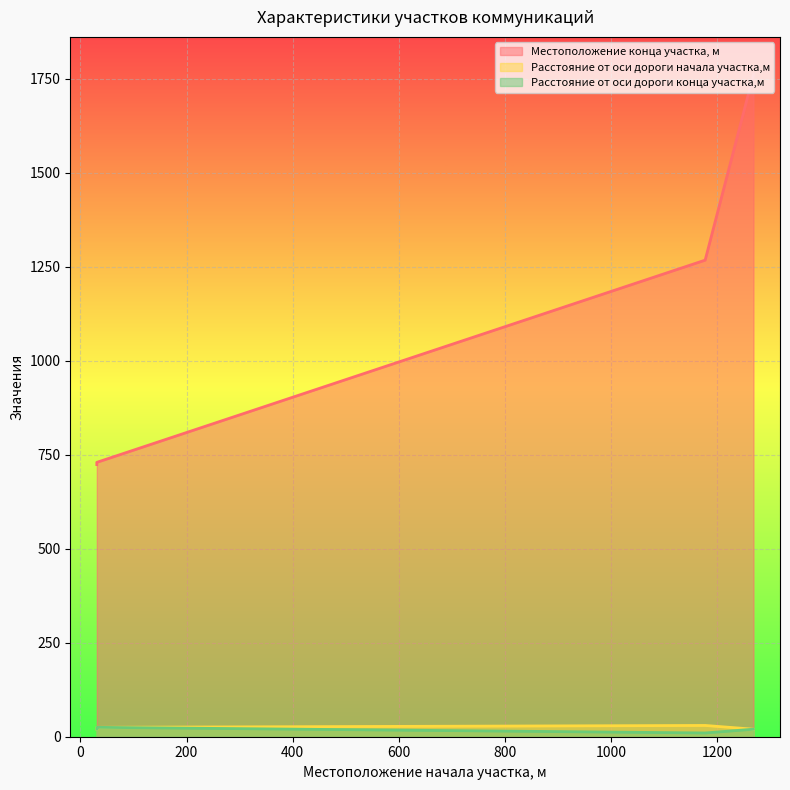

How many lines are shown in the chart?

3